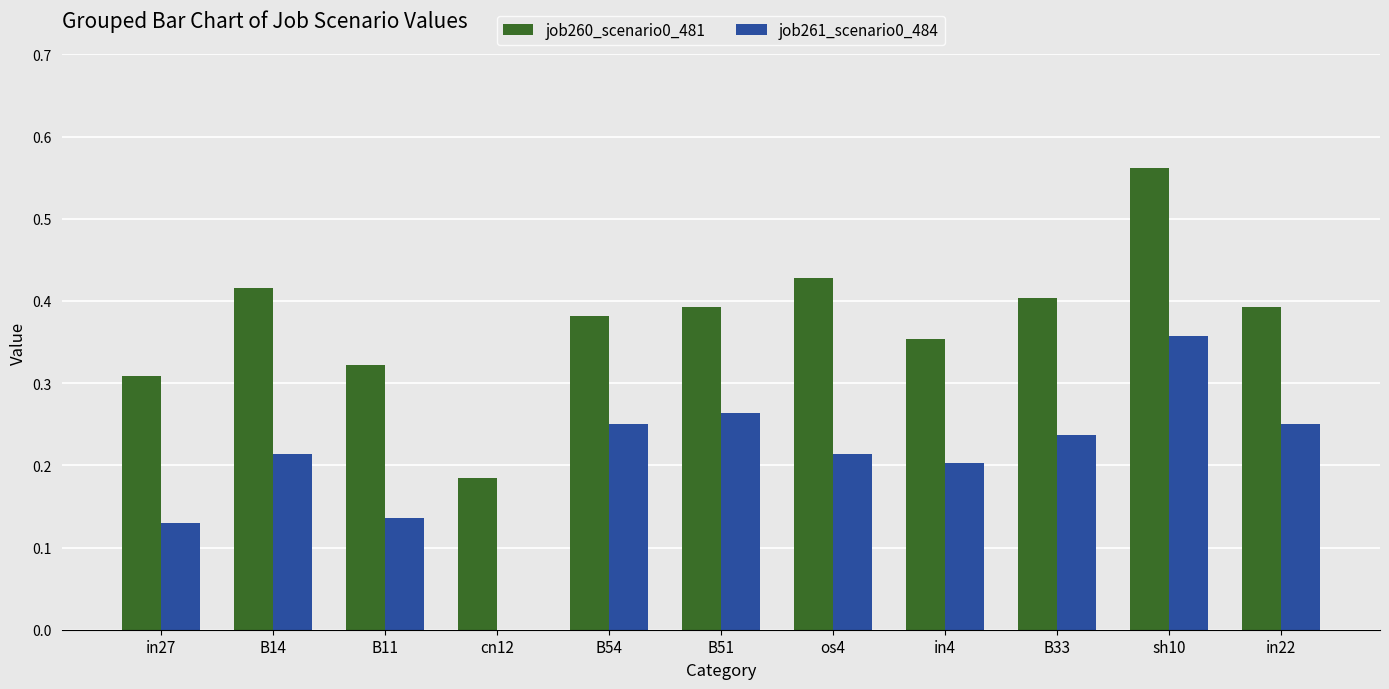

Which series has the widest spread of values?

job260_scenario0_481